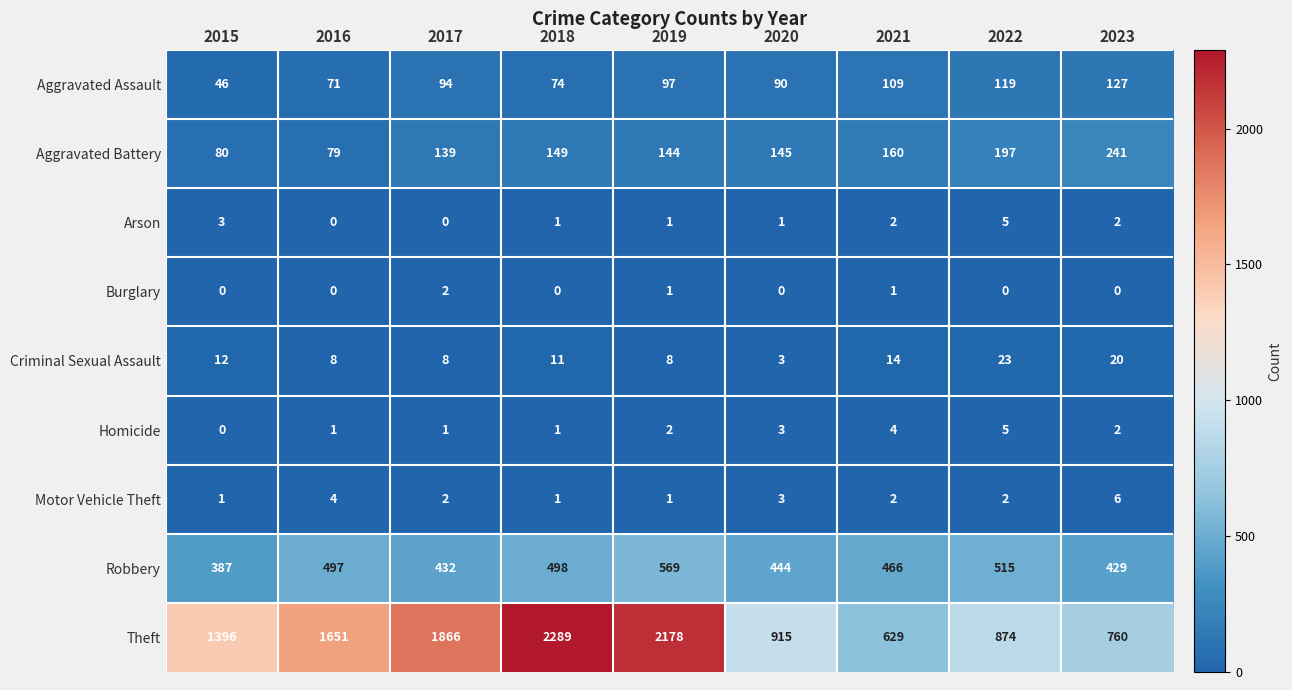

What is the maximum value shown in the chart?

2289